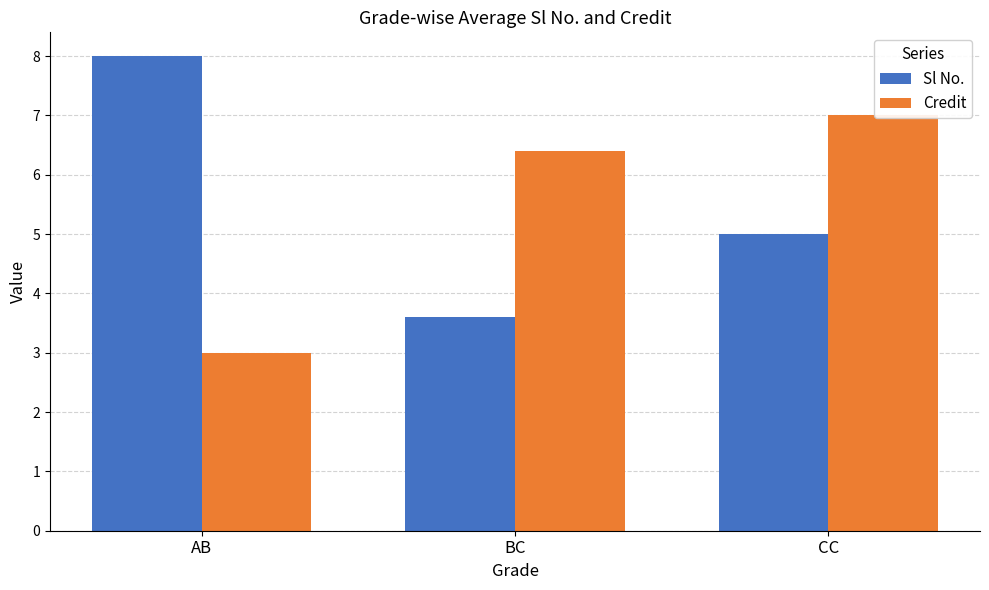

What is the difference between the maximum and minimum values in the Credit series?

4.0